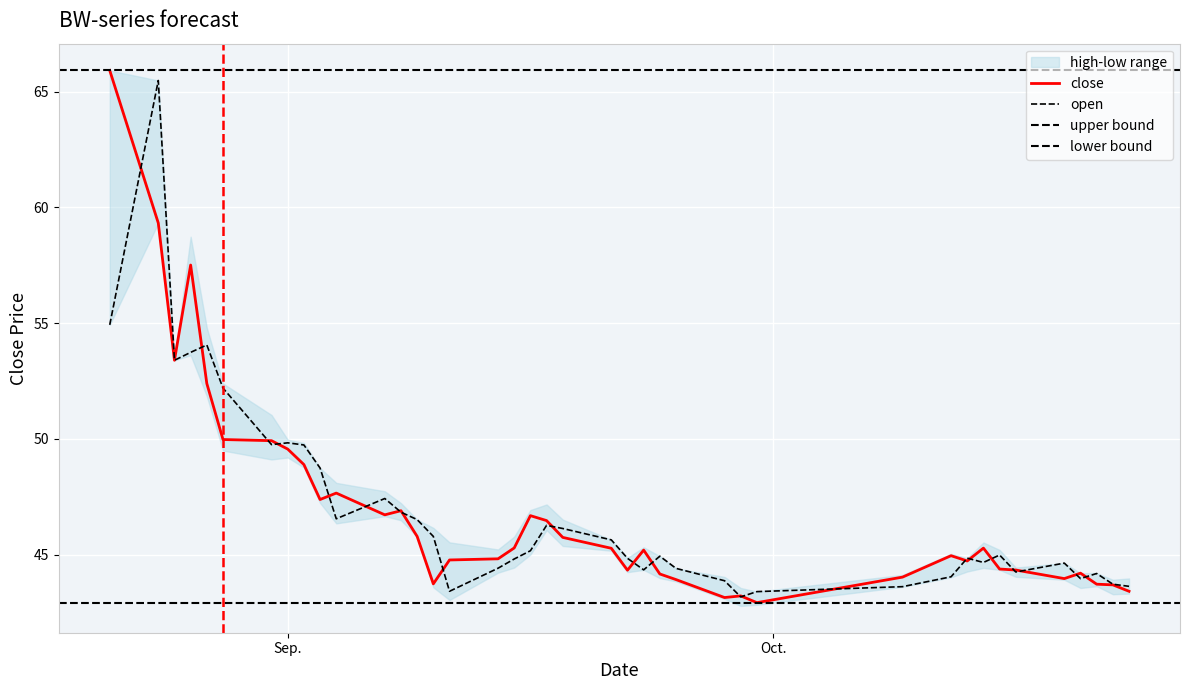

Does the chart display data point markers on the line(s)?

No